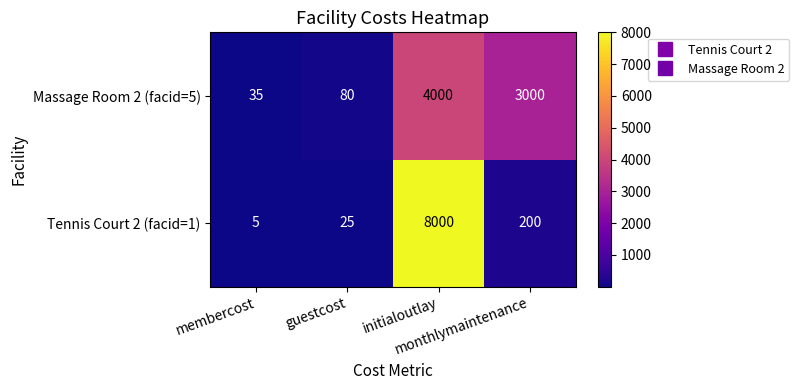

Which series has the widest spread of values?

Tennis Court 2 (facid=1)